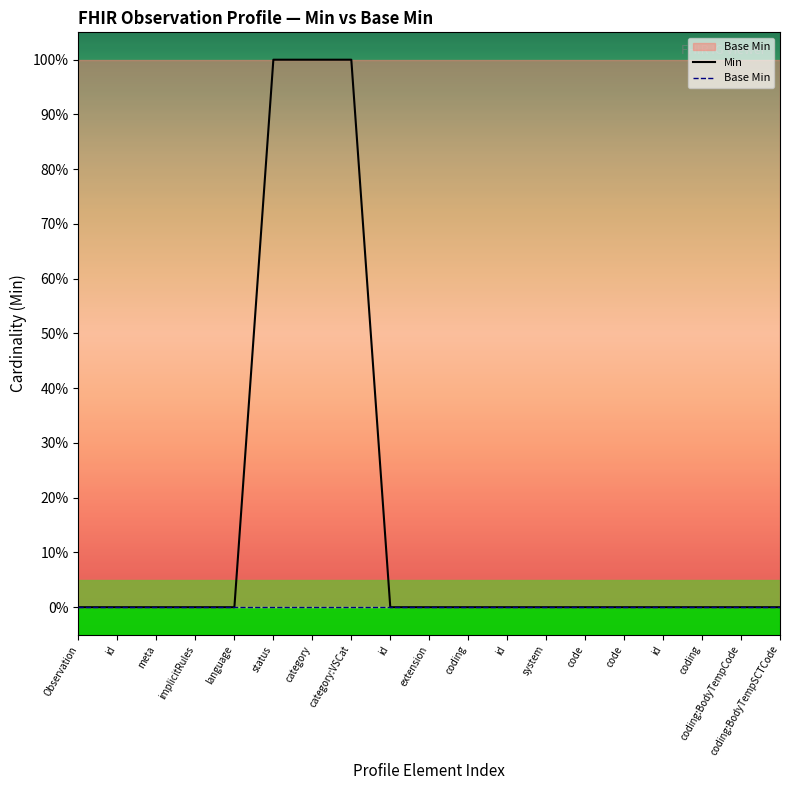

Does the chart display data point markers on the line(s)?

No